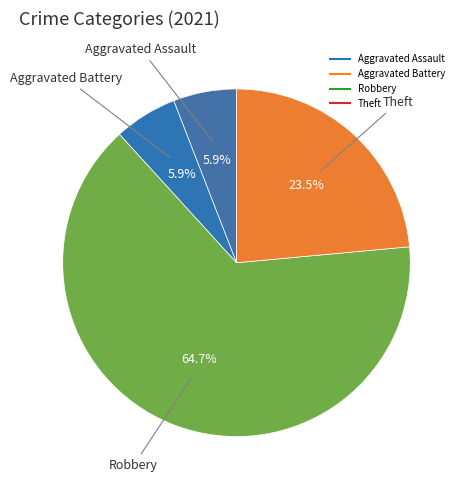

Which category accounts for the majority?

Robbery